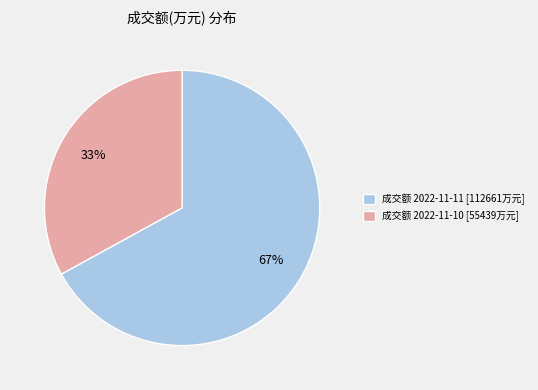

Combined, do 成交额 2022-11-11 [112661万元] and 成交额 2022-11-10 [55439万元] account for over 50%?

Yes